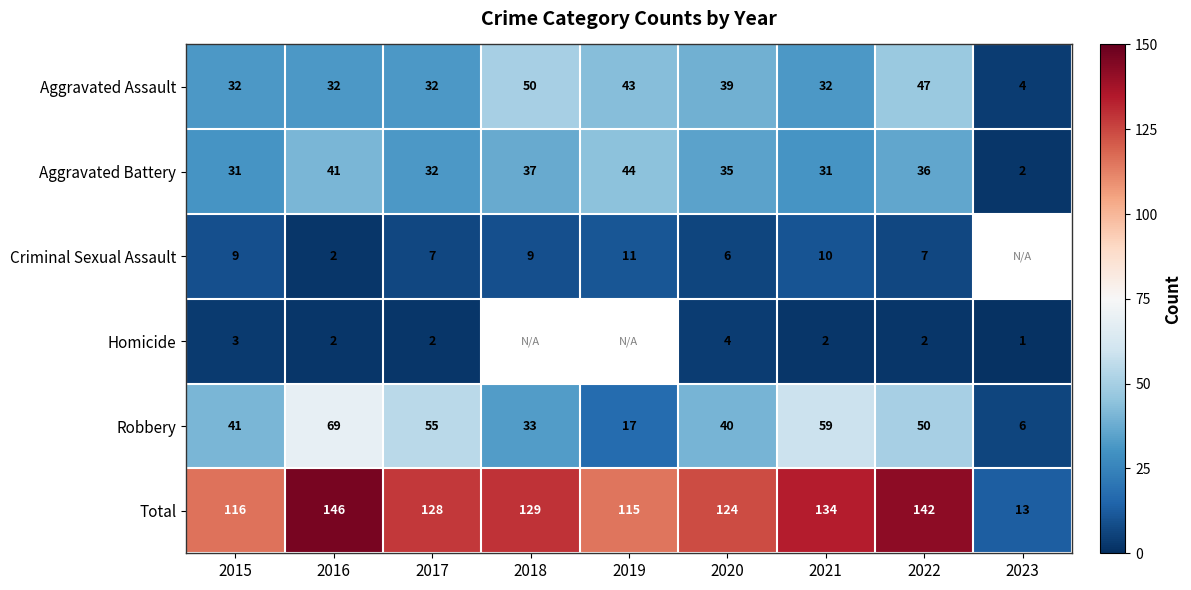

What is the average value of the Robbery series?

41